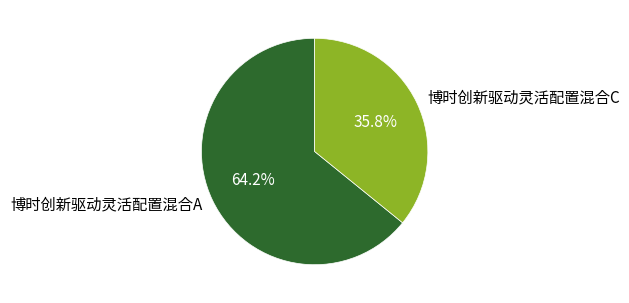

Rank the categories by value from lowest to highest.

博时创新驱动灵活配置混合C, 博时创新驱动灵活配置混合A